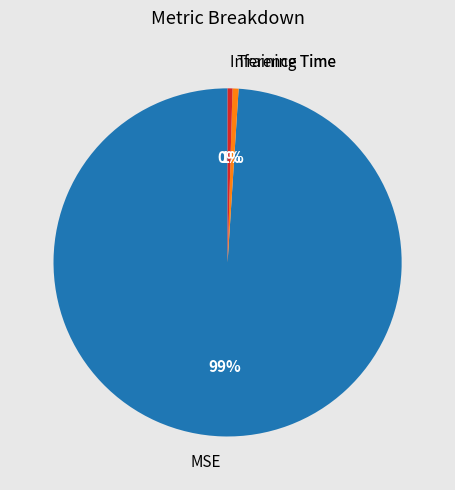

The Training Time slice represents 1% of the pie. True or false?

True